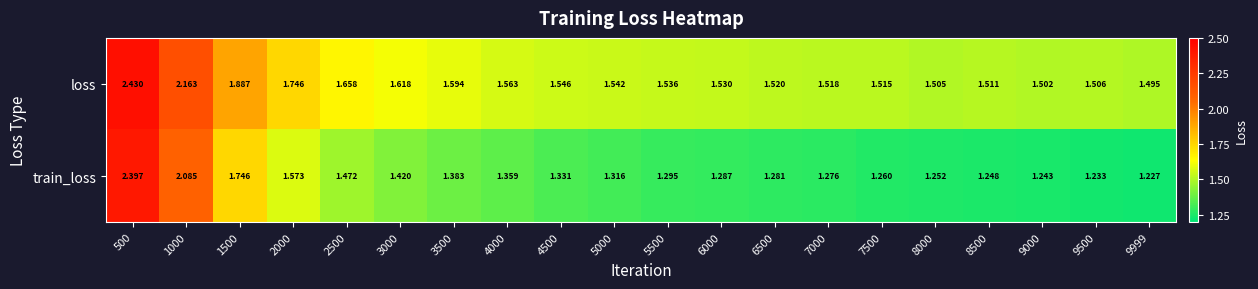

List the series in order of their peak value, lowest first.

train_loss, loss